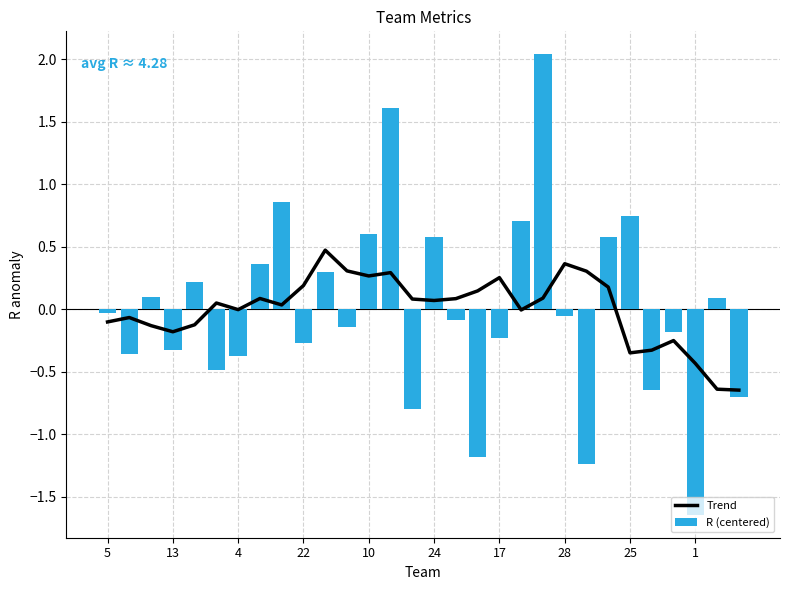

Is it true that R (centered) equals 0.1 at 24?

False